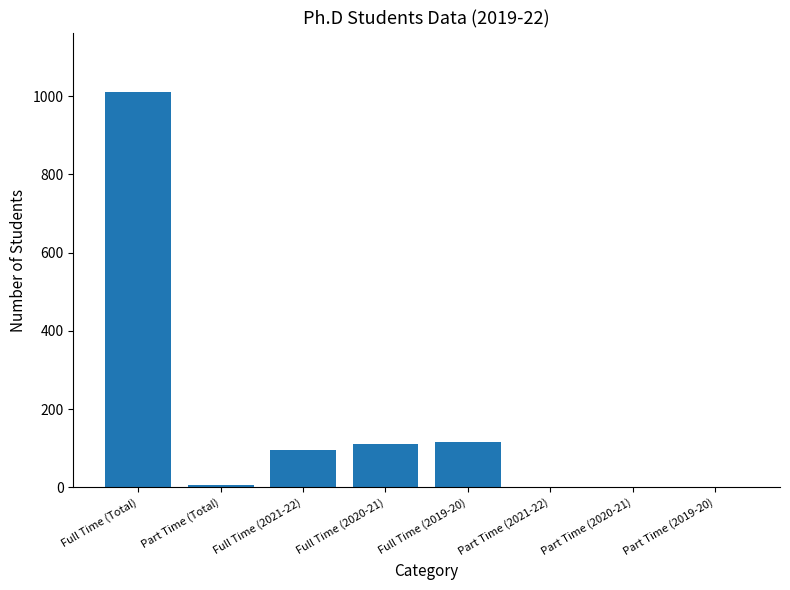

What is the greatest value displayed?

1011